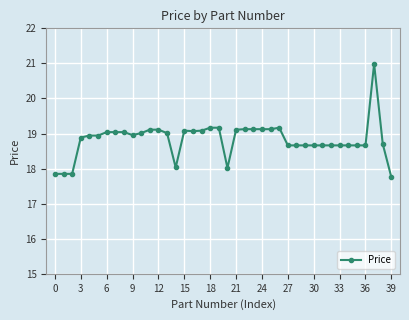

What is the average value?

18.8